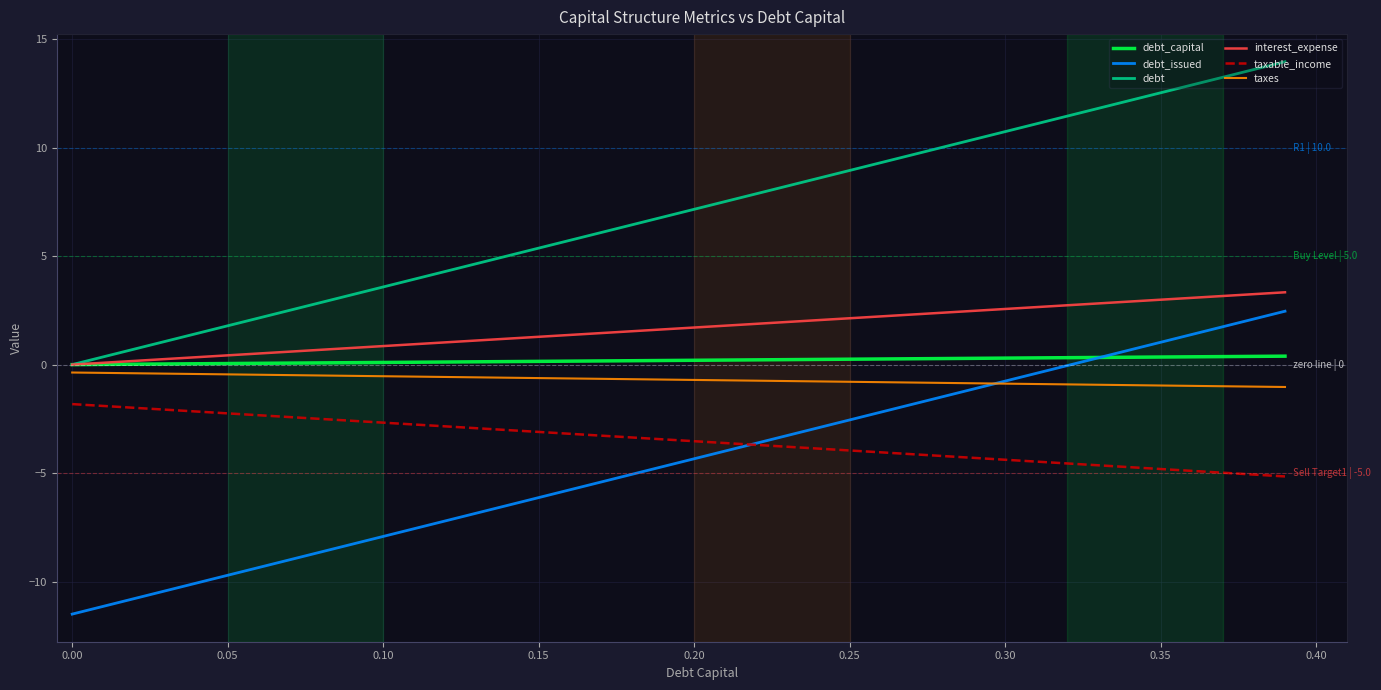

What is the maximum value shown in the chart?

14.0